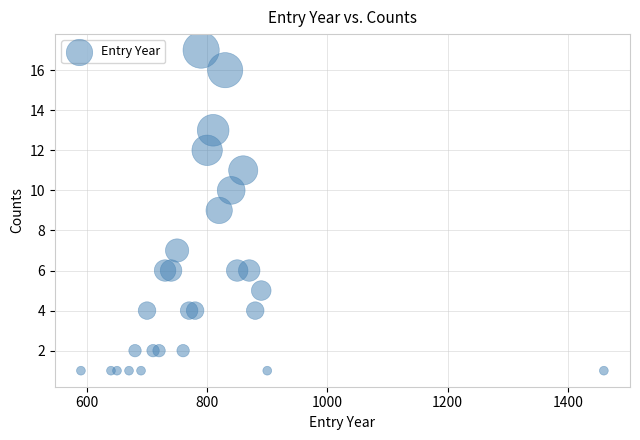

What is the range of Y values (max minus min)?

16